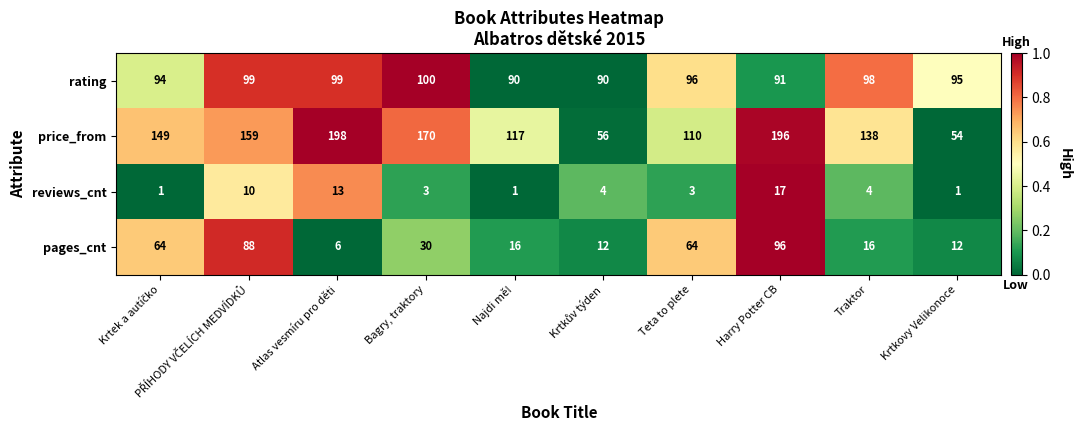

Which series has the largest total across all categories?

price_from